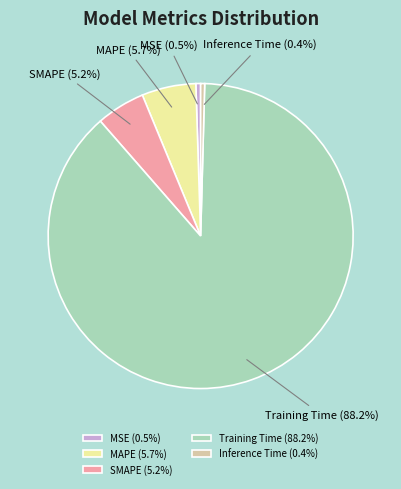

What is the largest slice in the pie chart?

Training Time